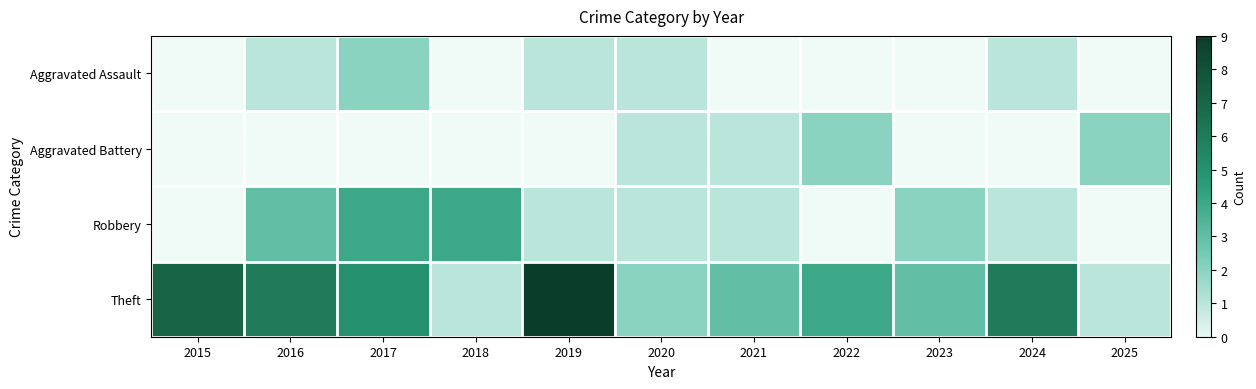

What is the difference between the maximum and minimum values in the Theft series?

8.0